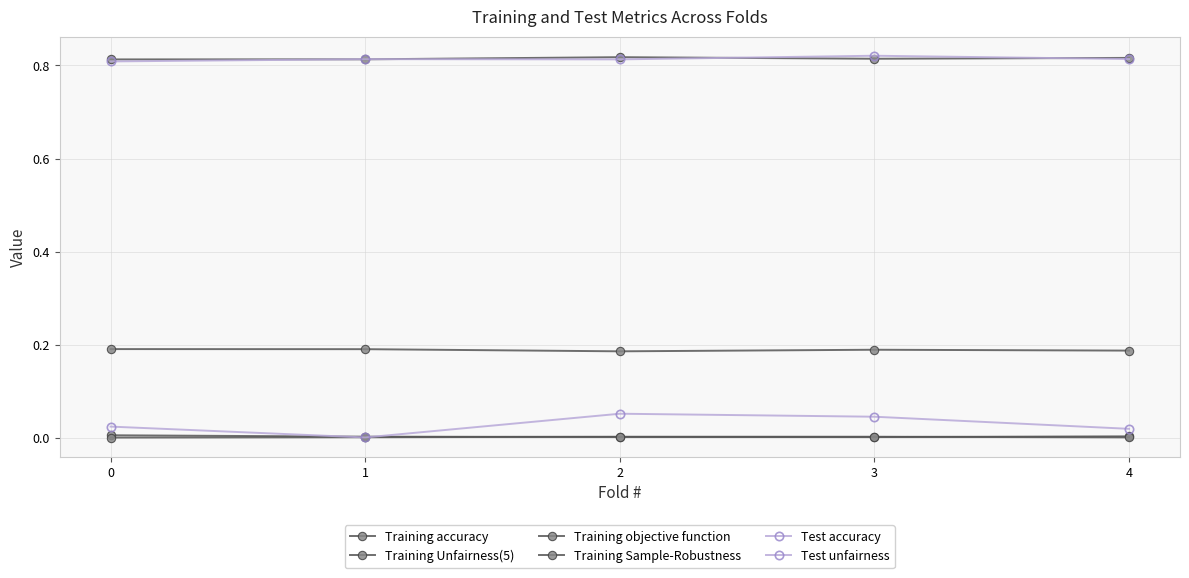

The Training Sample-Robustness series shows 0.0 at 1. True or false?

False